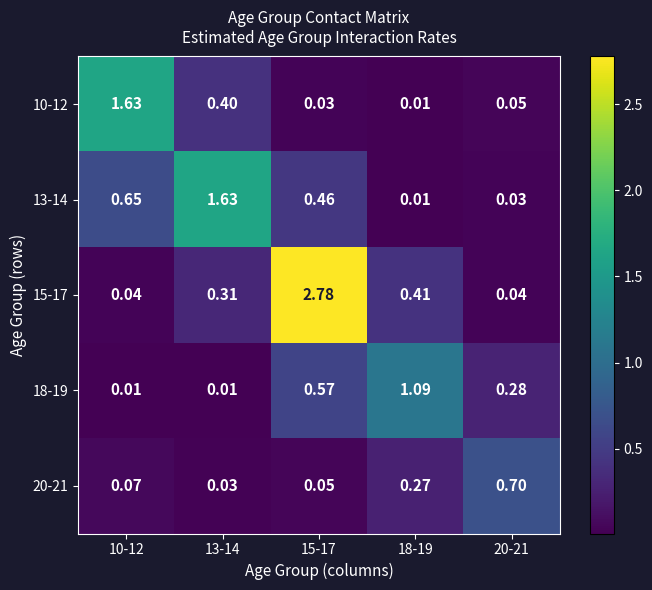

Is the value of 20-21 at 20-21 greater than the value of 13-14 at 18-19?

Yes